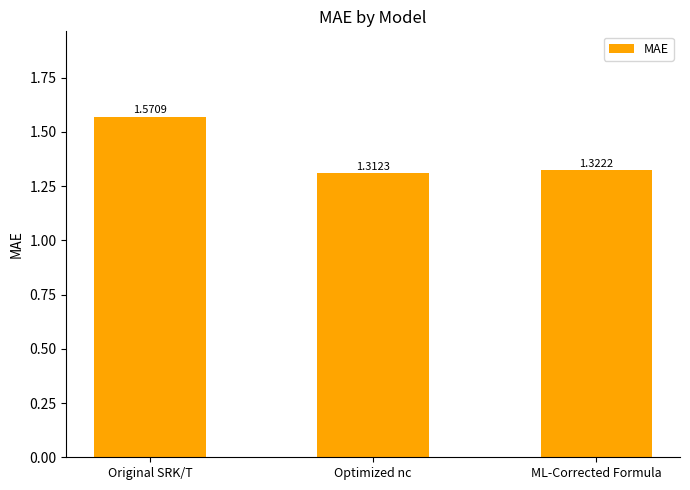

Rank the categories by value from lowest to highest.

Optimized nc, ML-Corrected Formula, Original SRK/T